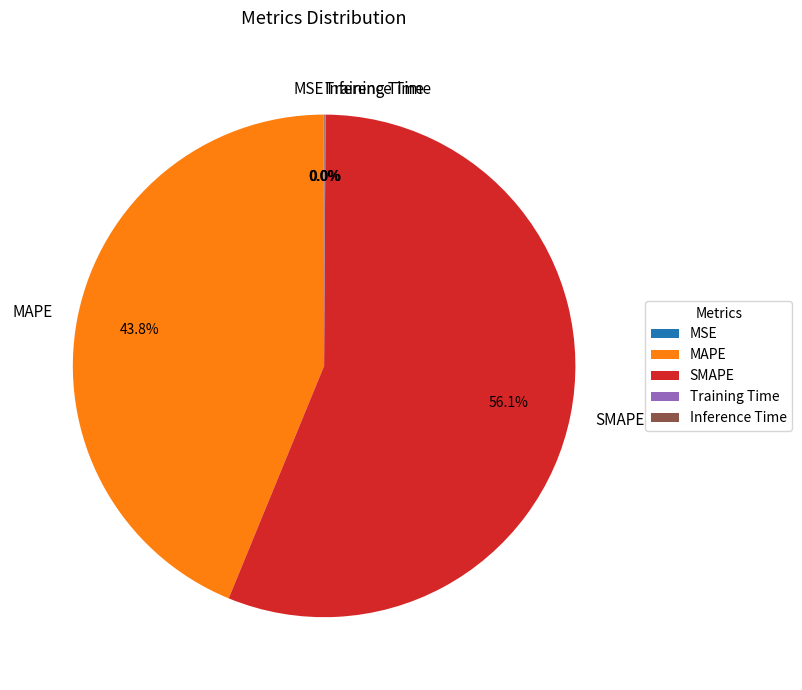

Which has a higher value, SMAPE or MAPE?

SMAPE